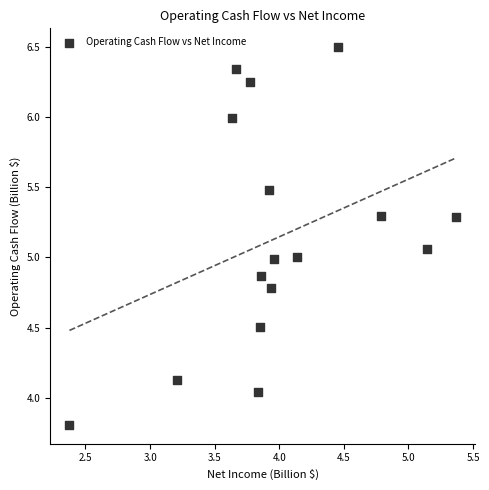

What is the range of X values (max minus min)?

3.0